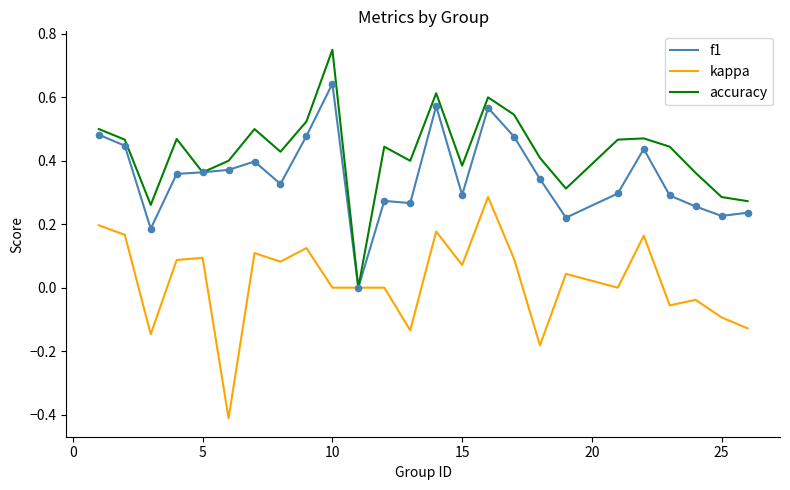

List the series in order of their overall mean, highest first.

accuracy, f1, kappa